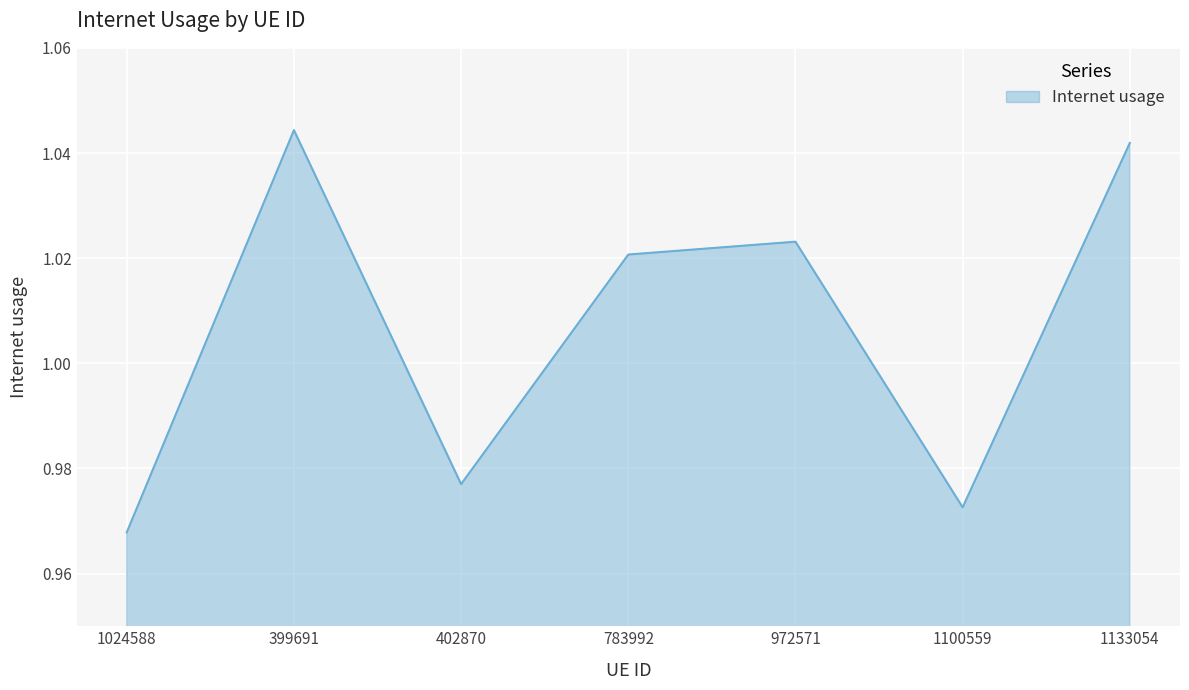

Which category has the highest value across all series?

399691